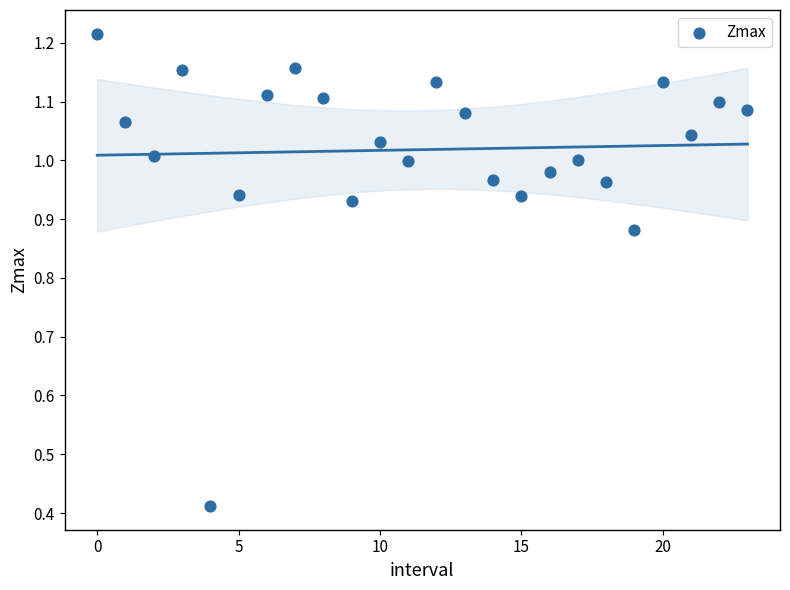

What is the range of Y values (max minus min)?

0.8